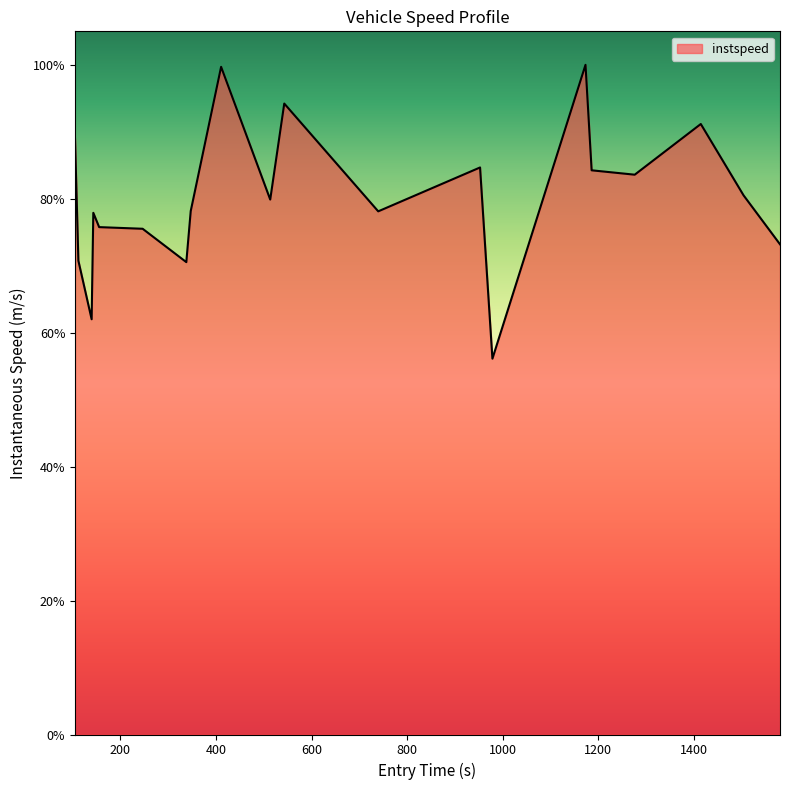

True or false: there are more than 2 points higher than both neighbors.

True